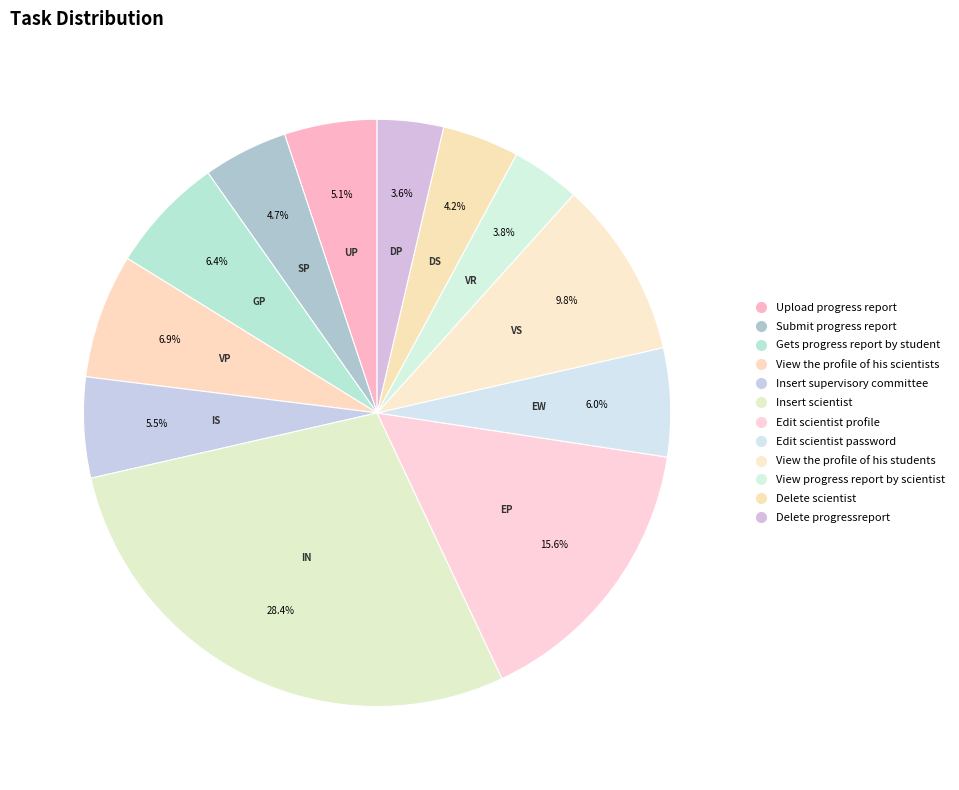

True or false: Insert supervisory committee accounts for 6% of the total.

True